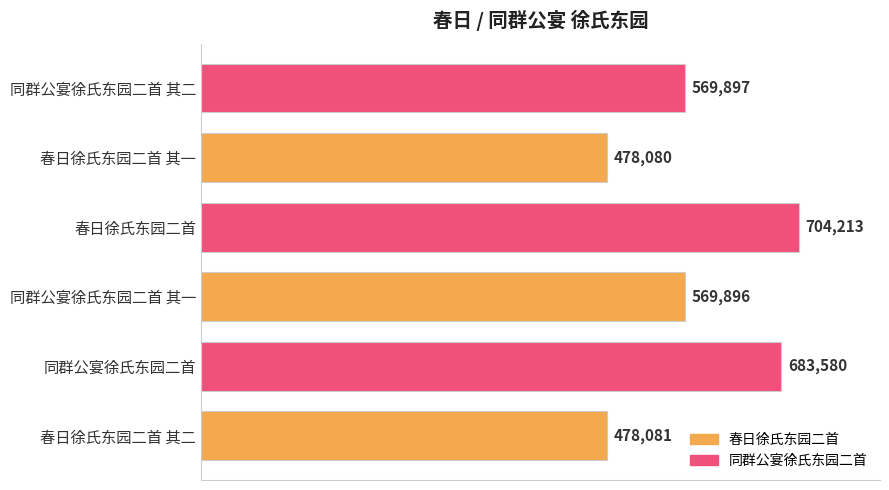

Which category has the highest value across all series?

春日徐氏东园二首